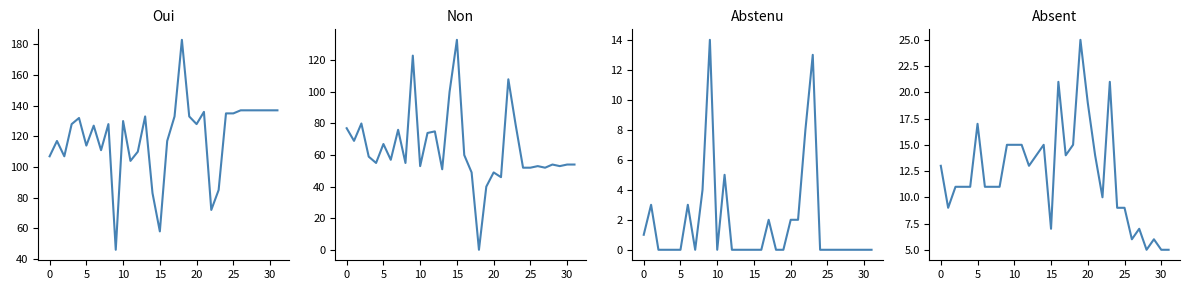

Between 20 and 16, which is larger?

20